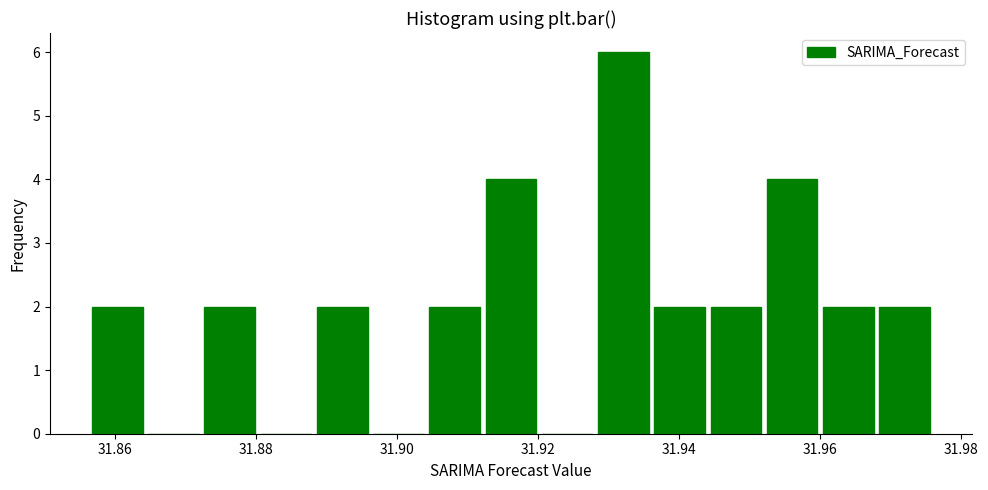

Read against the x-axis, roughly where is the centre of the tallest bar?

31.932